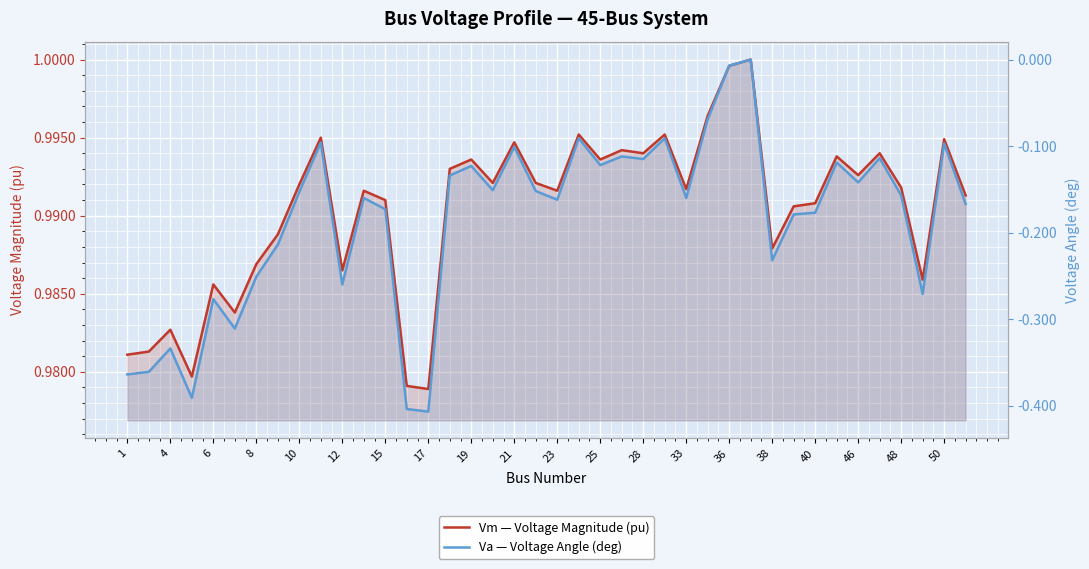

What is the smallest value displayed?

-0.4